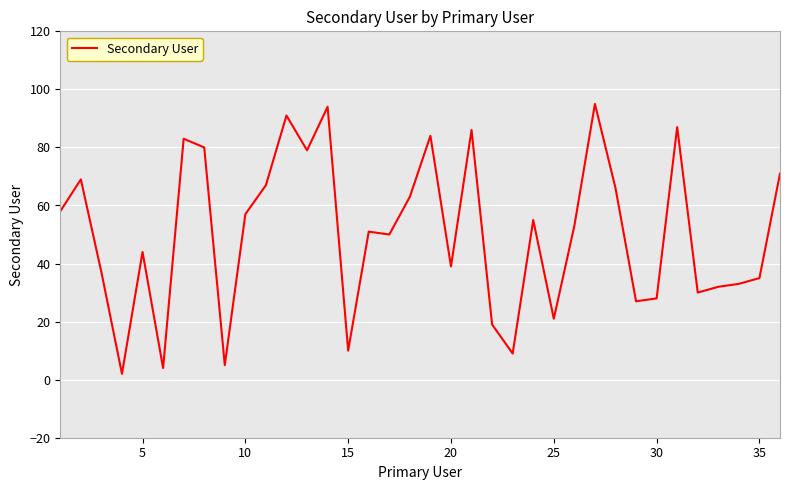

Is this an area chart (filled region under the line)?

No